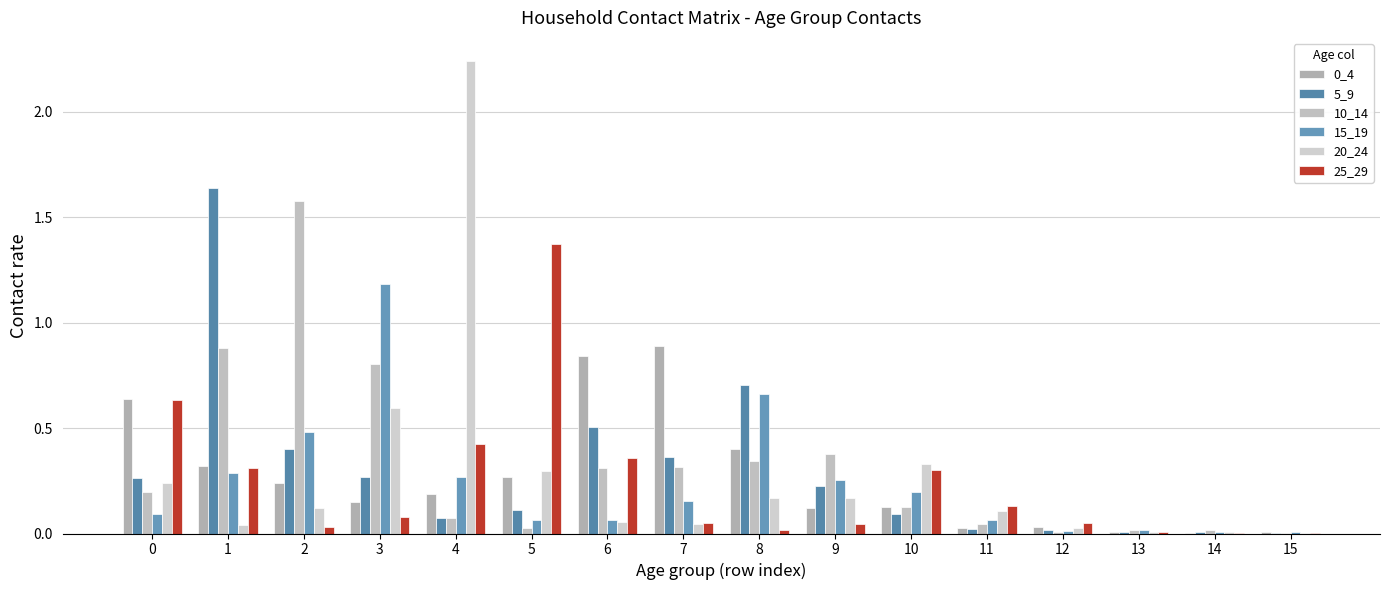

At which label is 20_24 closest to 1?

3